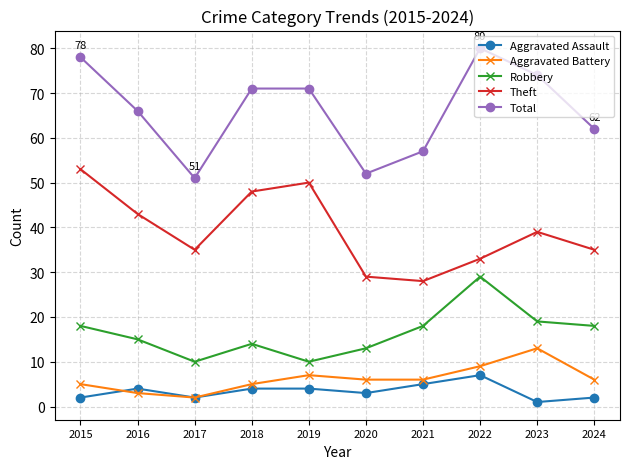

Does the chart have visible grid lines?

Yes